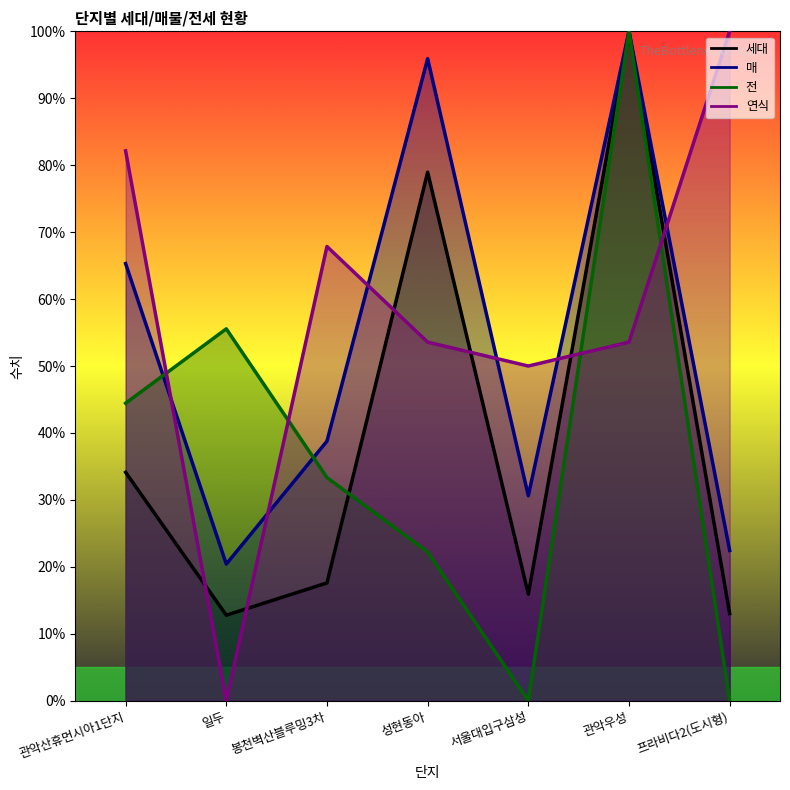

Between 서울대입구삼성 and 프라비다2(도시형), which is larger?

서울대입구삼성